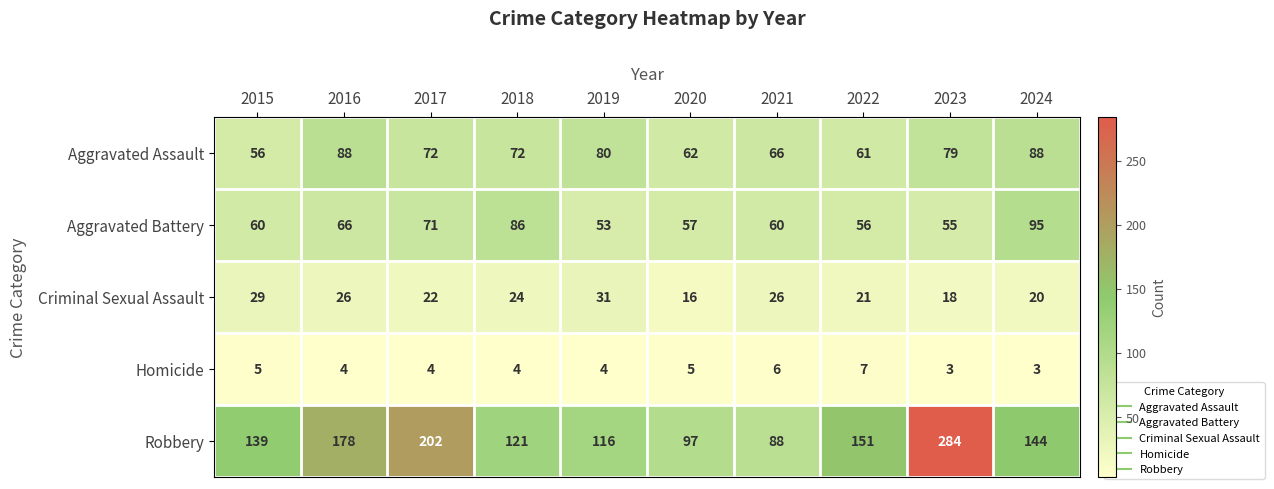

Count the number of data series in this chart.

5